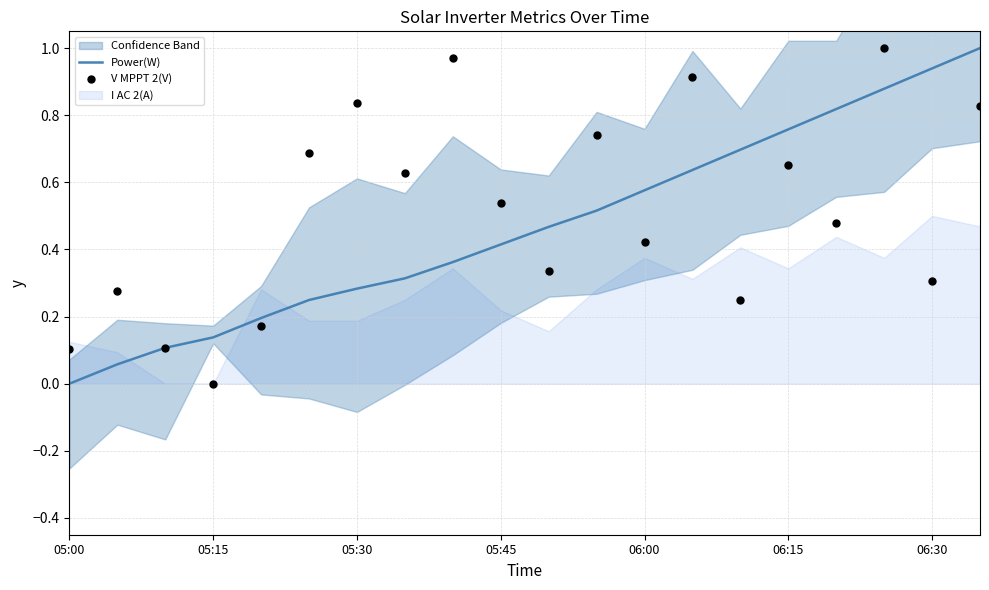

Which series has the largest total across all categories?

V MPPT 2(V)